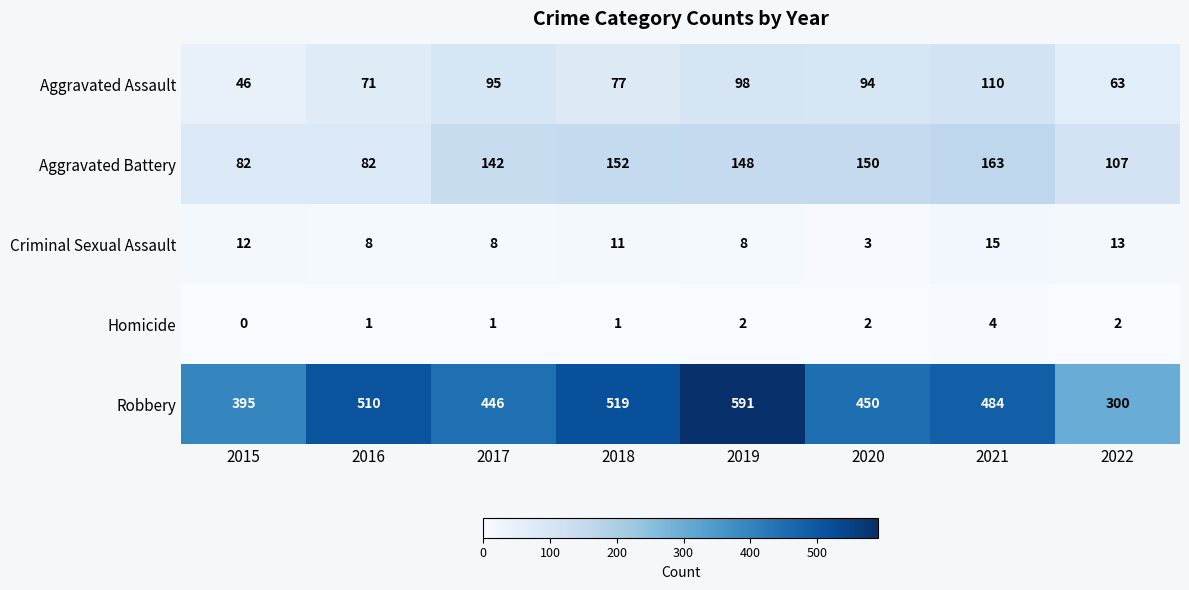

Between 2021 and 2022, which series saw the biggest shift?

Robbery